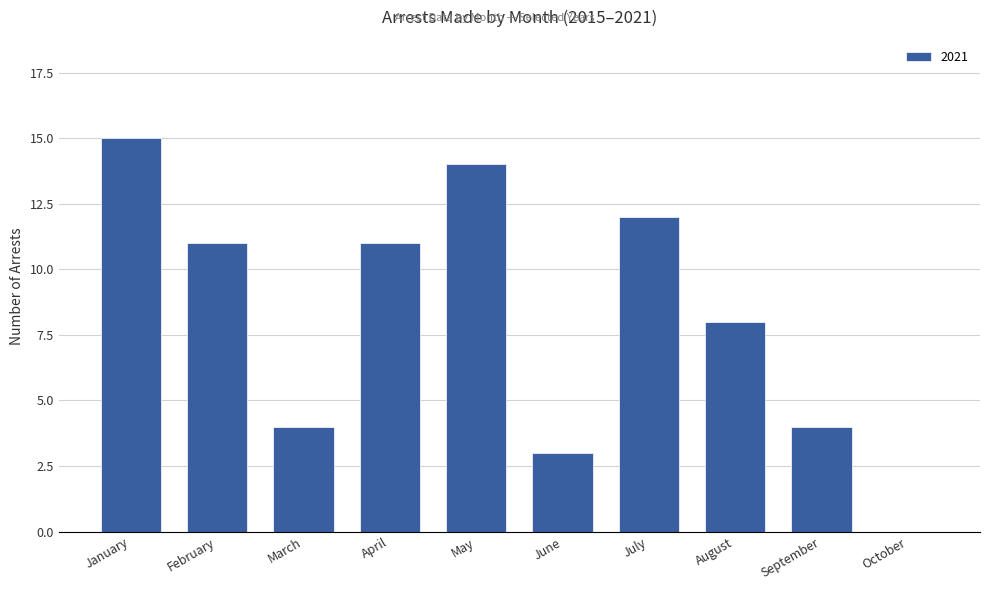

Which has a higher value, June or April?

April